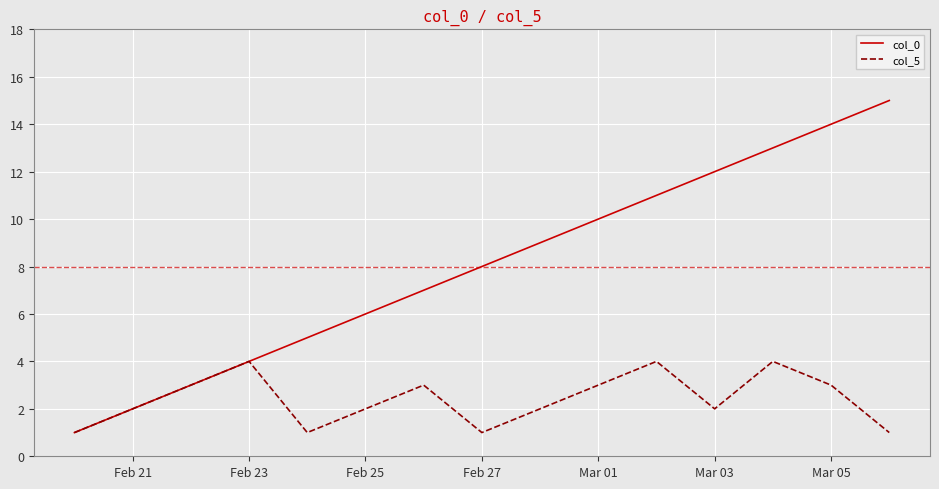

Which series has the largest range (max minus min)?

col_0